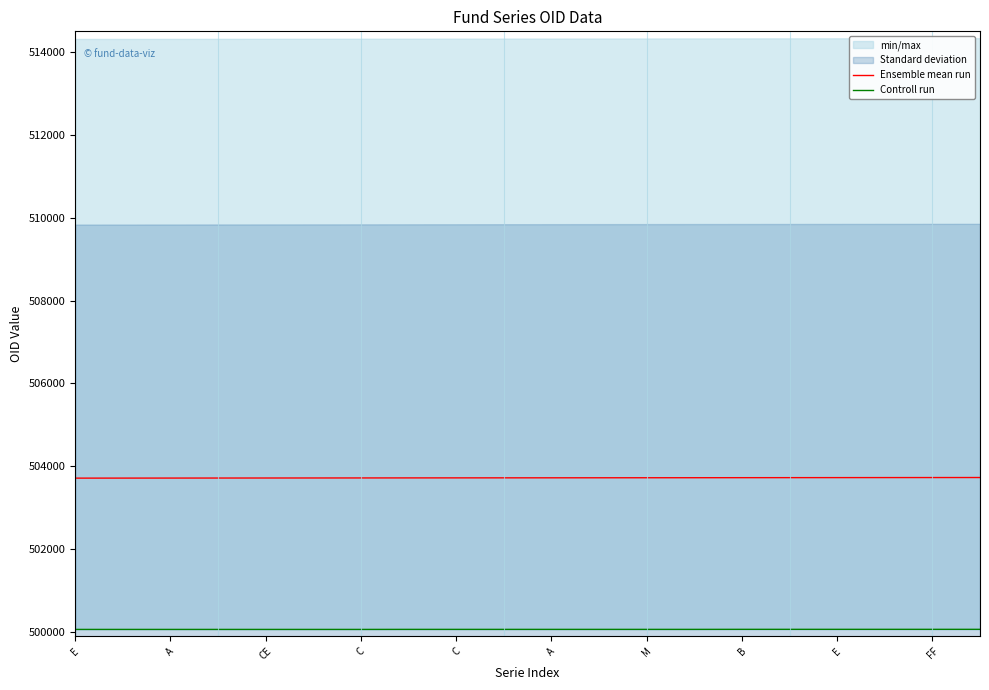

Rank the series by their maximum value, from lowest to highest.

Controll run, Ensemble mean run